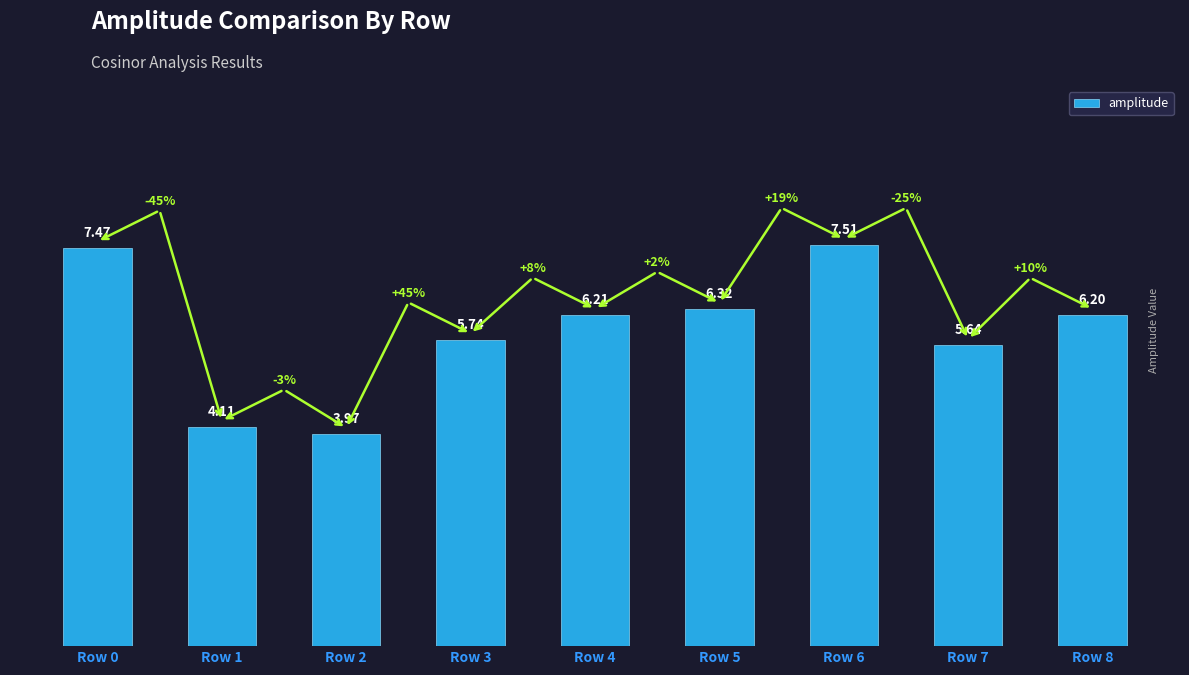

Which has a higher value, Row 8 or Row 7?

Row 8